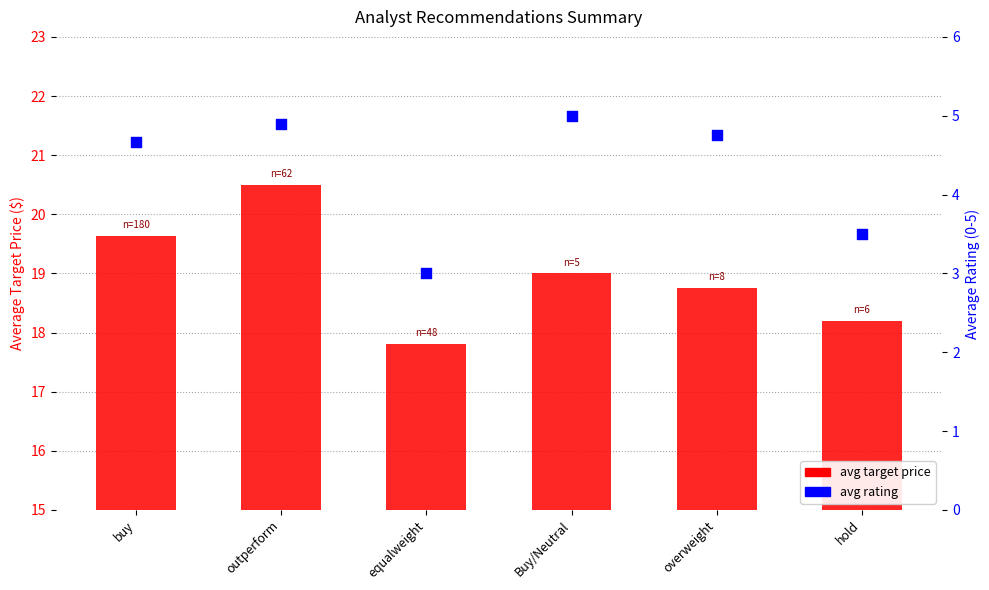

At which category is the sum across all series the highest?

outperform